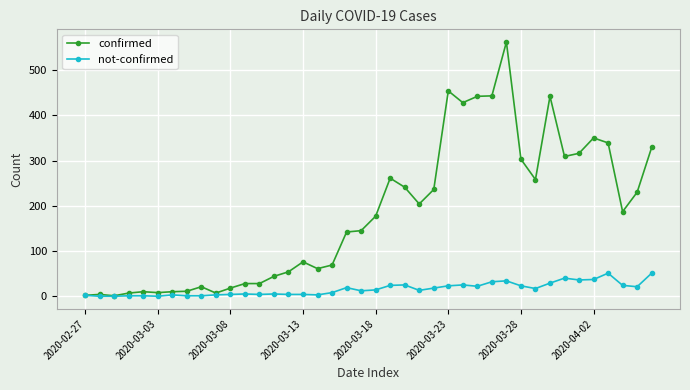

Which series has the largest total across all categories?

confirmed